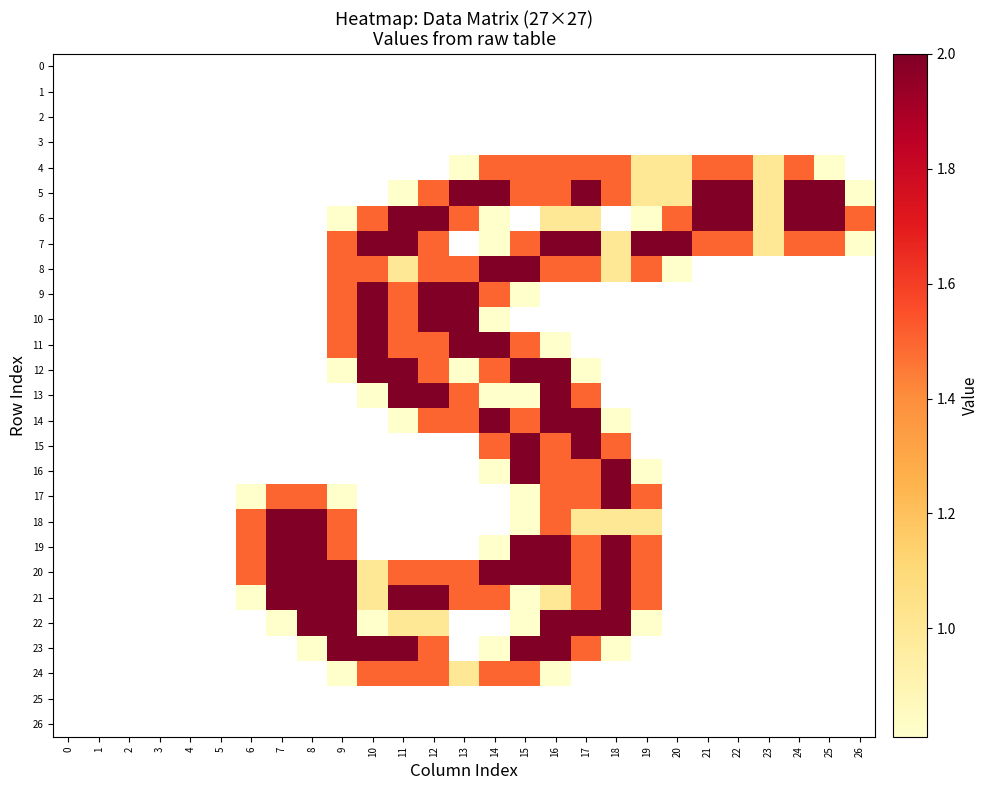

Reading left to right, extract all data points from this chart.

0: 0=0.0	1=0.0	2=0.0	3=0.0	4=0.0	5=0.0	6=0.0	7=0.0	8=0.0	9=0.0	10=0.0	11=0.0	12=0.0	13=0.0	14=0.0	15=0.0	16=0.0	17=0.0	18=0.0	19=0.0	20=0.0	21=0.0	22=0.0	23=0.0	24=0.0	25=0.0	26=0.0
1: 0=0.0	1=0.0	2=0.0	3=0.0	4=0.0	5=0.0	6=0.0	7=0.0	8=0.0	9=0.0	10=0.0	11=0.0	12=0.0	13=0.0	14=0.0	15=0.0	16=0.0	17=0.0	18=0.0	19=0.0	20=0.0	21=0.0	22=0.0	23=0.0	24=0.0	25=0.0	26=0.0
2: 0=0.0	1=0.0	2=0.0	3=0.0	4=0.0	5=0.0	6=0.0	7=0.0	8=0.0	9=0.0	10=0.0	11=0.0	12=0.0	13=0.0	14=0.0	15=0.0	16=0.0	17=0.0	18=0.0	19=0.0	20=0.0	21=0.0	22=0.0	23=0.0	24=0.0	25=0.0	26=0.0
3: 0=0.0	1=0.0	2=0.0	3=0.0	4=0.0	5=0.0	6=0.0	7=0.0	8=0.0	9=0.0	10=0.0	11=0.0	12=0.0	13=0.0	14=0.0	15=0.0	16=0.0	17=0.0	18=0.0	19=0.0	20=0.0	21=0.0	22=0.0	23=0.0	24=0.0	25=0.0	26=0.0
4: 0=0.0	1=0.0	2=0.0	3=0.0	4=0.0	5=0.0	6=0.0	7=0.0	8=0.0	9=0.0	10=0.0	11=0.0	12=0.0	13=0.8	14=1.5	15=1.5	16=1.5	17=1.5	18=1.5	19=1.0	20=1.0	21=1.5	22=1.5	23=1.0	24=1.5	25=0.8	26=0.0
5: 0=0.0	1=0.0	2=0.0	3=0.0	4=0.0	5=0.0	6=0.0	7=0.0	8=0.0	9=0.0	10=0.0	11=0.8	12=1.5	13=2.0	14=2.0	15=1.5	16=1.5	17=2.0	18=1.5	19=1.0	20=1.0	21=2.0	22=2.0	23=1.0	24=2.0	25=2.0	26=0.8
6: 0=0.0	1=0.0	2=0.0	3=0.0	4=0.0	5=0.0	6=0.0	7=0.0	8=0.0	9=0.8	10=1.5	11=2.0	12=2.0	13=1.5	14=0.8	15=0.0	16=1.0	17=1.0	18=0.0	19=0.8	20=1.5	21=2.0	22=2.0	23=1.0	24=2.0	25=2.0	26=1.5
7: 0=0.0	1=0.0	2=0.0	3=0.0	4=0.0	5=0.0	6=0.0	7=0.0	8=0.0	9=1.5	10=2.0	11=2.0	12=1.5	13=0.0	14=0.8	15=1.5	16=2.0	17=2.0	18=1.0	19=2.0	20=2.0	21=1.5	22=1.5	23=1.0	24=1.5	25=1.5	26=0.8
8: 0=0.0	1=0.0	2=0.0	3=0.0	4=0.0	5=0.0	6=0.0	7=0.0	8=0.0	9=1.5	10=1.5	11=1.0	12=1.5	13=1.5	14=2.0	15=2.0	16=1.5	17=1.5	18=1.0	19=1.5	20=0.8	21=0.0	22=0.0	23=0.0	24=0.0	25=0.0	26=0.0
9: 0=0.0	1=0.0	2=0.0	3=0.0	4=0.0	5=0.0	6=0.0	7=0.0	8=0.0	9=1.5	10=2.0	11=1.5	12=2.0	13=2.0	14=1.5	15=0.8	16=0.0	17=0.0	18=0.0	19=0.0	20=0.0	21=0.0	22=0.0	23=0.0	24=0.0	25=0.0	26=0.0
10: 0=0.0	1=0.0	2=0.0	3=0.0	4=0.0	5=0.0	6=0.0	7=0.0	8=0.0	9=1.5	10=2.0	11=1.5	12=2.0	13=2.0	14=0.8	15=0.0	16=0.0	17=0.0	18=0.0	19=0.0	20=0.0	21=0.0	22=0.0	23=0.0	24=0.0	25=0.0	26=0.0
11: 0=0.0	1=0.0	2=0.0	3=0.0	4=0.0	5=0.0	6=0.0	7=0.0	8=0.0	9=1.5	10=2.0	11=1.5	12=1.5	13=2.0	14=2.0	15=1.5	16=0.8	17=0.0	18=0.0	19=0.0	20=0.0	21=0.0	22=0.0	23=0.0	24=0.0	25=0.0	26=0.0
12: 0=0.0	1=0.0	2=0.0	3=0.0	4=0.0	5=0.0	6=0.0	7=0.0	8=0.0	9=0.8	10=2.0	11=2.0	12=1.5	13=0.8	14=1.5	15=2.0	16=2.0	17=0.8	18=0.0	19=0.0	20=0.0	21=0.0	22=0.0	23=0.0	24=0.0	25=0.0	26=0.0
13: 0=0.0	1=0.0	2=0.0	3=0.0	4=0.0	5=0.0	6=0.0	7=0.0	8=0.0	9=0.0	10=0.8	11=2.0	12=2.0	13=1.5	14=0.8	15=0.8	16=2.0	17=1.5	18=0.0	19=0.0	20=0.0	21=0.0	22=0.0	23=0.0	24=0.0	25=0.0	26=0.0
14: 0=0.0	1=0.0	2=0.0	3=0.0	4=0.0	5=0.0	6=0.0	7=0.0	8=0.0	9=0.0	10=0.0	11=0.8	12=1.5	13=1.5	14=2.0	15=1.5	16=2.0	17=2.0	18=0.8	19=0.0	20=0.0	21=0.0	22=0.0	23=0.0	24=0.0	25=0.0	26=0.0
15: 0=0.0	1=0.0	2=0.0	3=0.0	4=0.0	5=0.0	6=0.0	7=0.0	8=0.0	9=0.0	10=0.0	11=0.0	12=0.0	13=0.0	14=1.5	15=2.0	16=1.5	17=2.0	18=1.5	19=0.0	20=0.0	21=0.0	22=0.0	23=0.0	24=0.0	25=0.0	26=0.0
16: 0=0.0	1=0.0	2=0.0	3=0.0	4=0.0	5=0.0	6=0.0	7=0.0	8=0.0	9=0.0	10=0.0	11=0.0	12=0.0	13=0.0	14=0.8	15=2.0	16=1.5	17=1.5	18=2.0	19=0.8	20=0.0	21=0.0	22=0.0	23=0.0	24=0.0	25=0.0	26=0.0
17: 0=0.0	1=0.0	2=0.0	3=0.0	4=0.0	5=0.0	6=0.8	7=1.5	8=1.5	9=0.8	10=0.0	11=0.0	12=0.0	13=0.0	14=0.0	15=0.8	16=1.5	17=1.5	18=2.0	19=1.5	20=0.0	21=0.0	22=0.0	23=0.0	24=0.0	25=0.0	26=0.0
18: 0=0.0	1=0.0	2=0.0	3=0.0	4=0.0	5=0.0	6=1.5	7=2.0	8=2.0	9=1.5	10=0.0	11=0.0	12=0.0	13=0.0	14=0.0	15=0.8	16=1.5	17=1.0	18=1.0	19=1.0	20=0.0	21=0.0	22=0.0	23=0.0	24=0.0	25=0.0	26=0.0
19: 0=0.0	1=0.0	2=0.0	3=0.0	4=0.0	5=0.0	6=1.5	7=2.0	8=2.0	9=1.5	10=0.0	11=0.0	12=0.0	13=0.0	14=0.8	15=2.0	16=2.0	17=1.5	18=2.0	19=1.5	20=0.0	21=0.0	22=0.0	23=0.0	24=0.0	25=0.0	26=0.0
20: 0=0.0	1=0.0	2=0.0	3=0.0	4=0.0	5=0.0	6=1.5	7=2.0	8=2.0	9=2.0	10=1.0	11=1.5	12=1.5	13=1.5	14=2.0	15=2.0	16=2.0	17=1.5	18=2.0	19=1.5	20=0.0	21=0.0	22=0.0	23=0.0	24=0.0	25=0.0	26=0.0
21: 0=0.0	1=0.0	2=0.0	3=0.0	4=0.0	5=0.0	6=0.8	7=2.0	8=2.0	9=2.0	10=1.0	11=2.0	12=2.0	13=1.5	14=1.5	15=0.8	16=1.0	17=1.5	18=2.0	19=1.5	20=0.0	21=0.0	22=0.0	23=0.0	24=0.0	25=0.0	26=0.0
22: 0=0.0	1=0.0	2=0.0	3=0.0	4=0.0	5=0.0	6=0.0	7=0.8	8=2.0	9=2.0	10=0.8	11=1.0	12=1.0	13=0.0	14=0.0	15=0.8	16=2.0	17=2.0	18=2.0	19=0.8	20=0.0	21=0.0	22=0.0	23=0.0	24=0.0	25=0.0	26=0.0
23: 0=0.0	1=0.0	2=0.0	3=0.0	4=0.0	5=0.0	6=0.0	7=0.0	8=0.8	9=2.0	10=2.0	11=2.0	12=1.5	13=0.0	14=0.8	15=2.0	16=2.0	17=1.5	18=0.8	19=0.0	20=0.0	21=0.0	22=0.0	23=0.0	24=0.0	25=0.0	26=0.0
24: 0=0.0	1=0.0	2=0.0	3=0.0	4=0.0	5=0.0	6=0.0	7=0.0	8=0.0	9=0.8	10=1.5	11=1.5	12=1.5	13=1.0	14=1.5	15=1.5	16=0.8	17=0.0	18=0.0	19=0.0	20=0.0	21=0.0	22=0.0	23=0.0	24=0.0	25=0.0	26=0.0
25: 0=0.0	1=0.0	2=0.0	3=0.0	4=0.0	5=0.0	6=0.0	7=0.0	8=0.0	9=0.0	10=0.0	11=0.0	12=0.0	13=0.0	14=0.0	15=0.0	16=0.0	17=0.0	18=0.0	19=0.0	20=0.0	21=0.0	22=0.0	23=0.0	24=0.0	25=0.0	26=0.0
26: 0=0.0	1=0.0	2=0.0	3=0.0	4=0.0	5=0.0	6=0.0	7=0.0	8=0.0	9=0.0	10=0.0	11=0.0	12=0.0	13=0.0	14=0.0	15=0.0	16=0.0	17=0.0	18=0.0	19=0.0	20=0.0	21=0.0	22=0.0	23=0.0	24=0.0	25=0.0	26=0.0